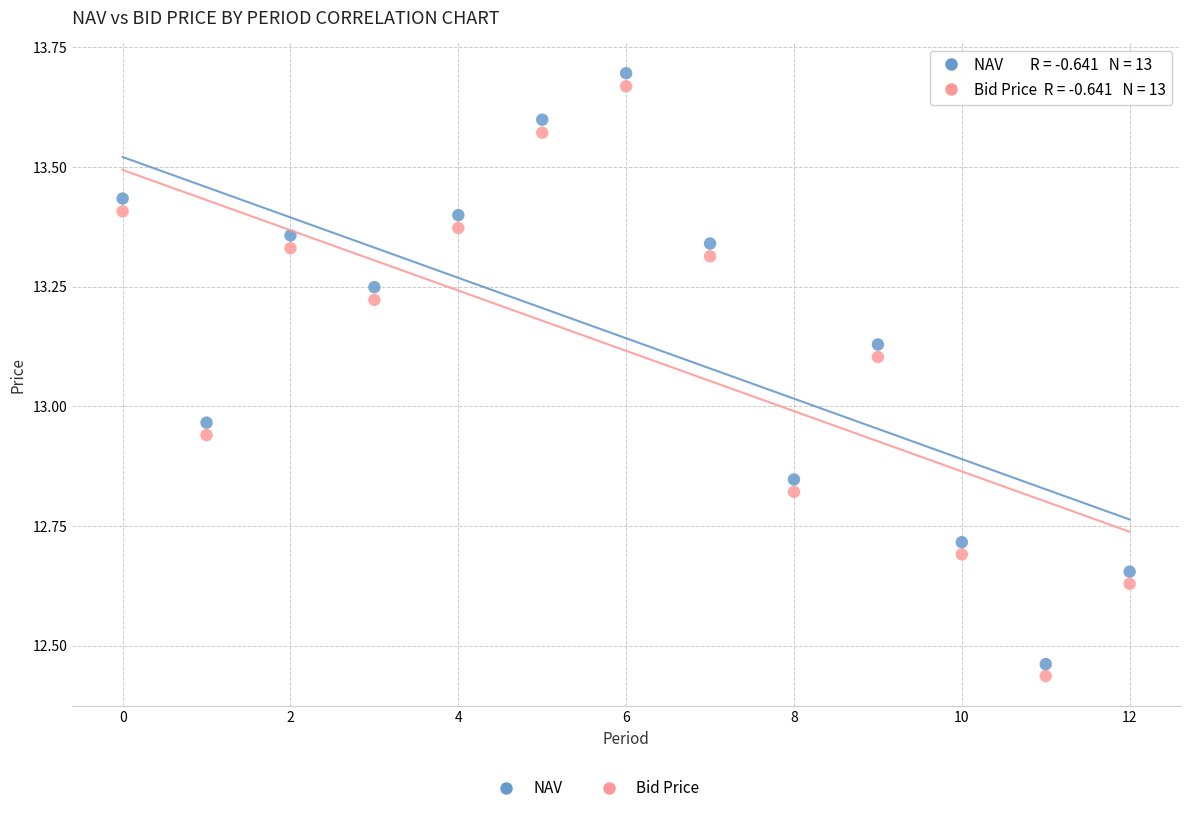

Across all data points, what is the range of Y values (max minus min)?

1.3